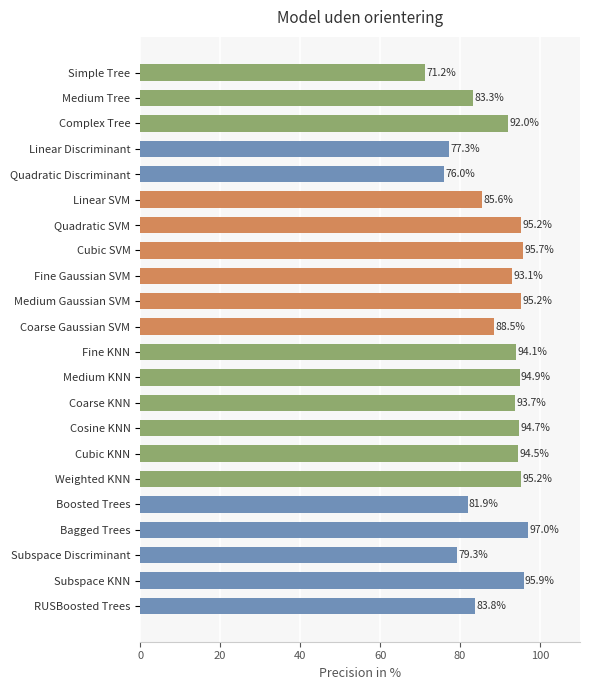

What is the greatest value displayed?

97.0